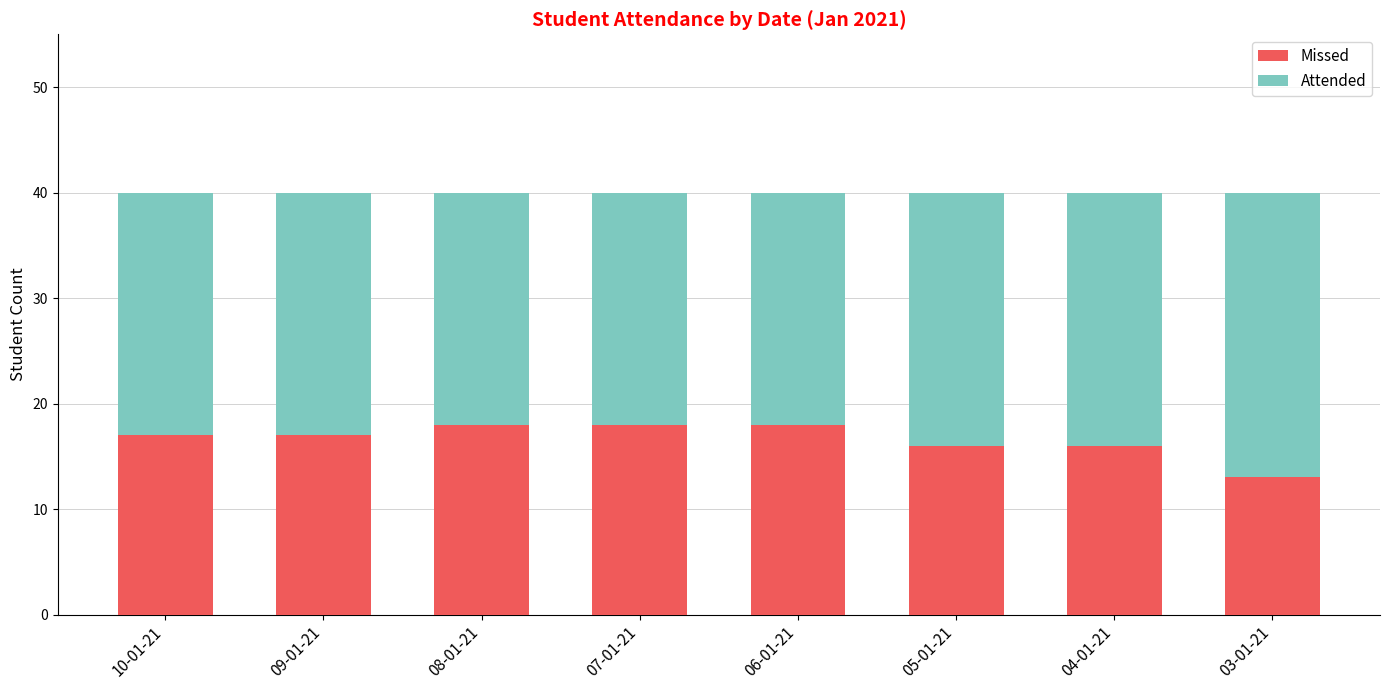

What is the total value across all series at 09-01-21?

40